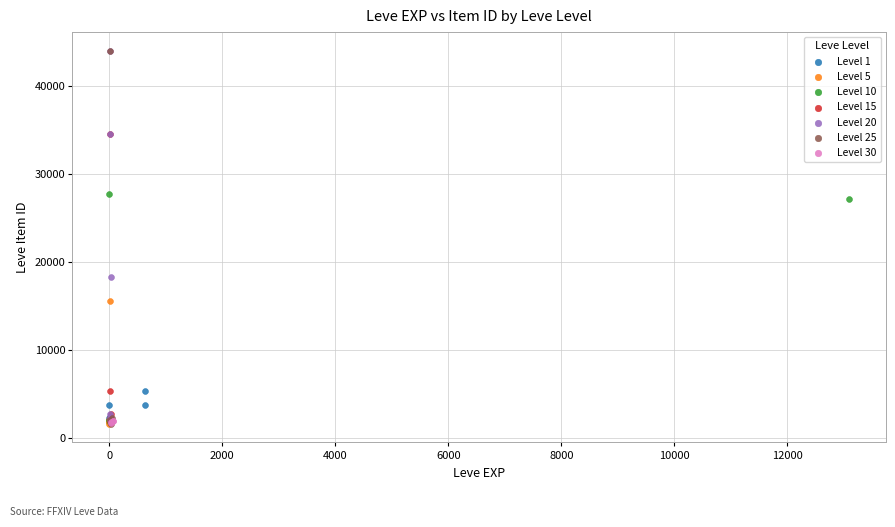

What are all the series names shown in the legend?

Level 1, Level 5, Level 10, Level 15, Level 20, Level 25, Level 30